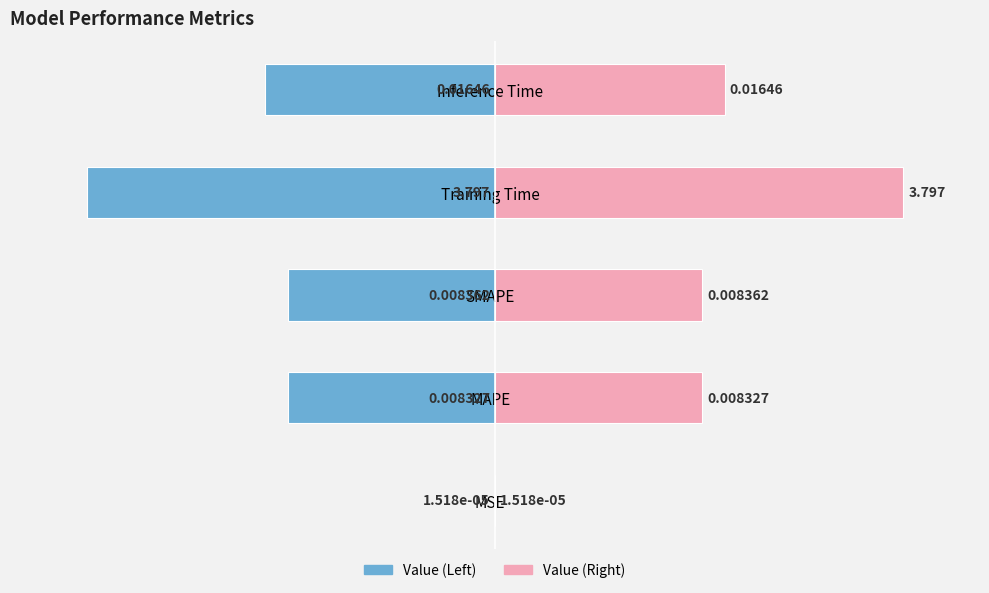

Does the chart contain stacked bars?

No